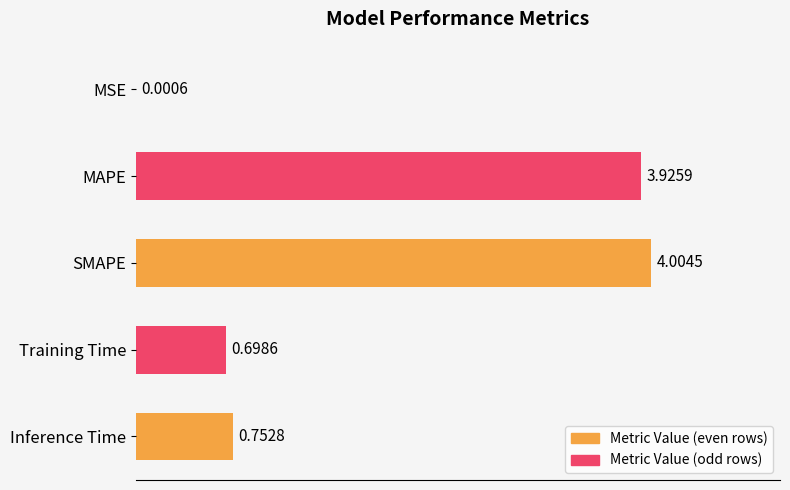

What is the sum of the values at MSE and SMAPE?

4.0